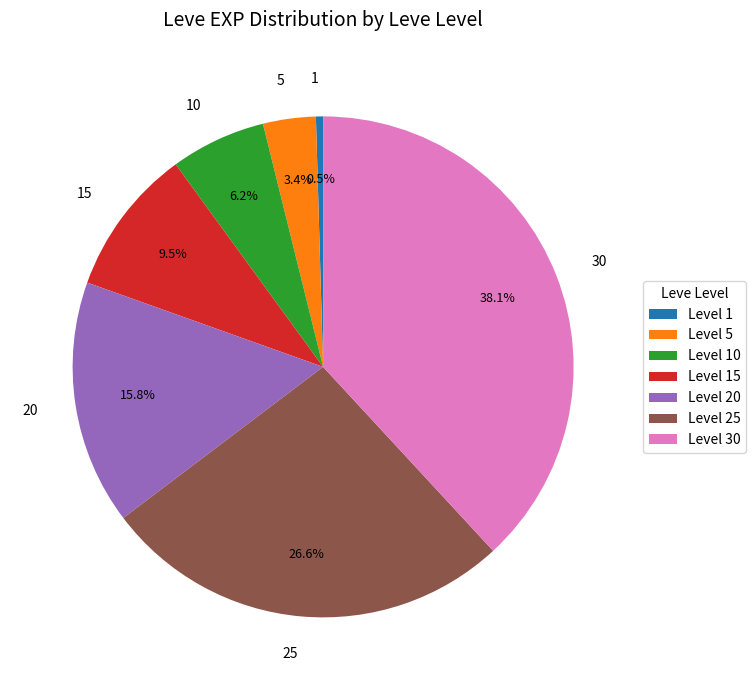

Between 25 and 1, which is larger?

25